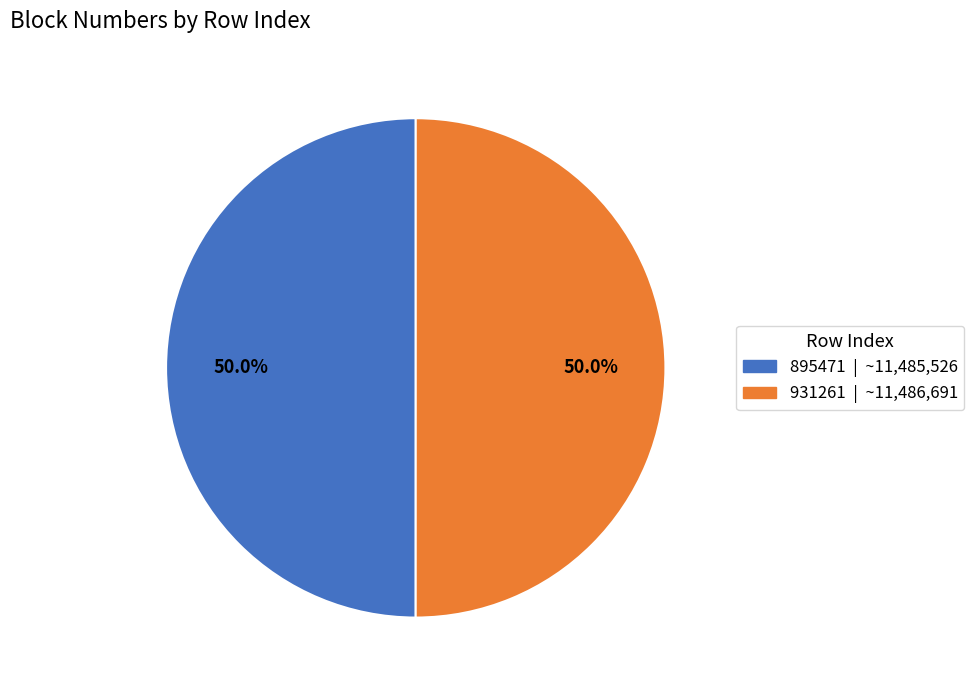

What percentage is the 895471 slice, to the nearest percent?

50%